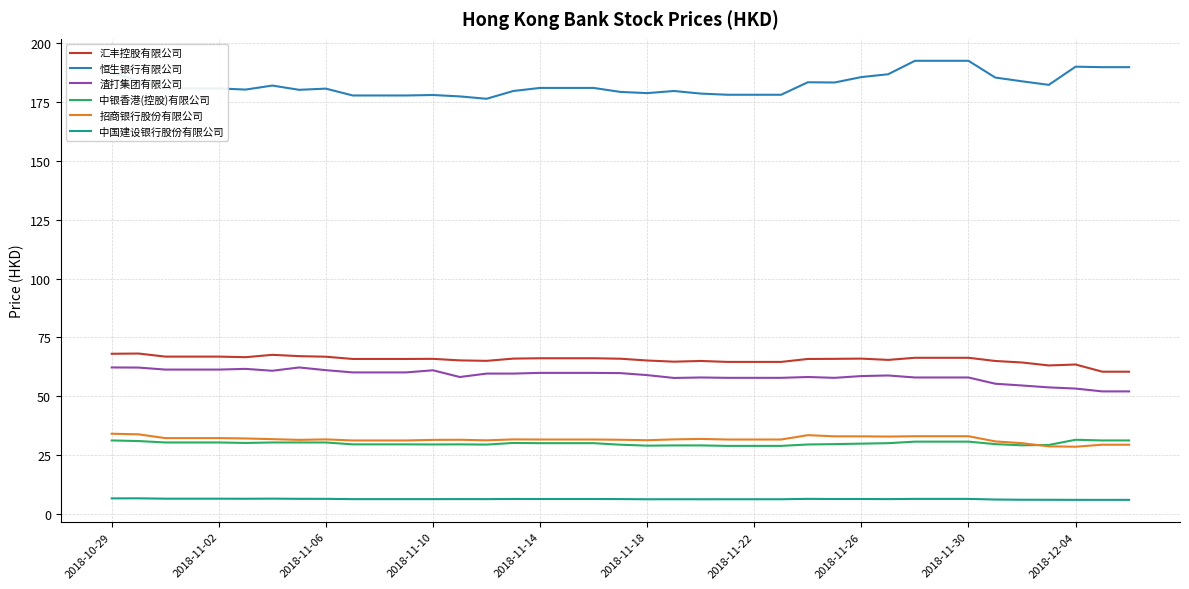

True or false: 汇丰控股有限公司 and 中银香港(控股)有限公司 cross at least once.

False